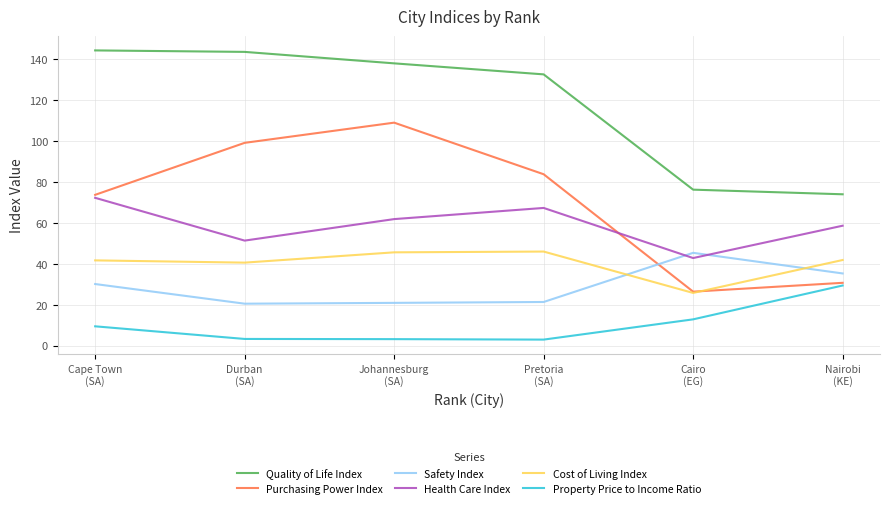

Which series has the largest range (max minus min)?

Purchasing Power Index